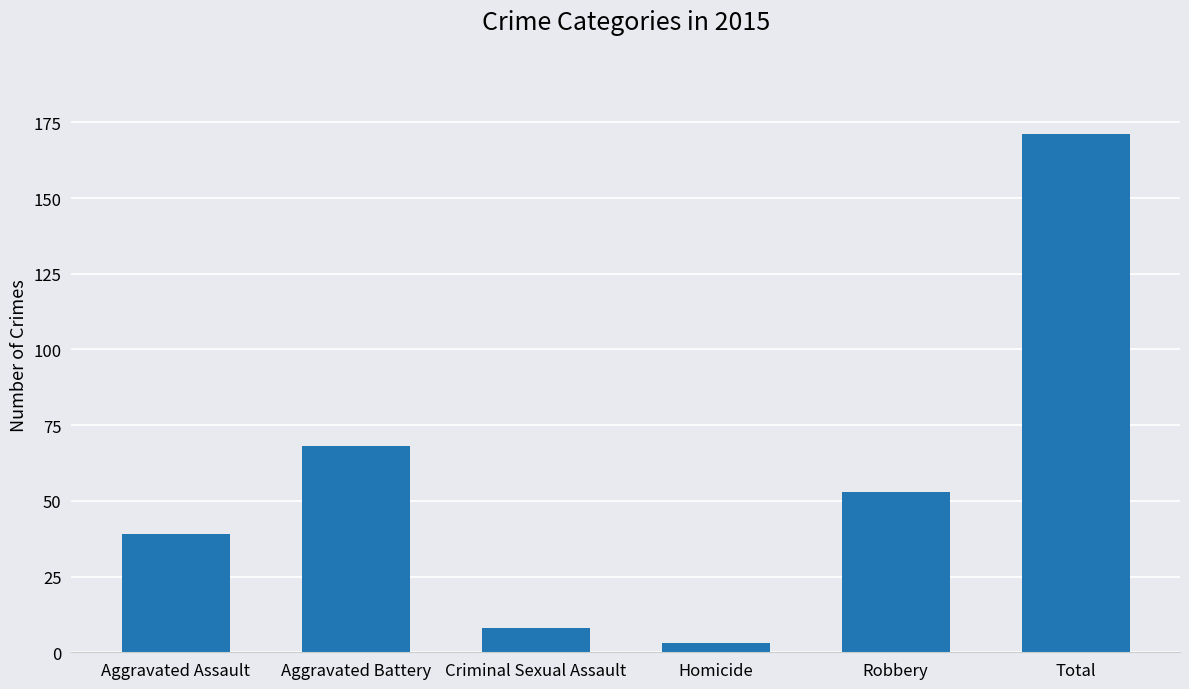

Read the value at Aggravated Battery, to the nearest 5.

70